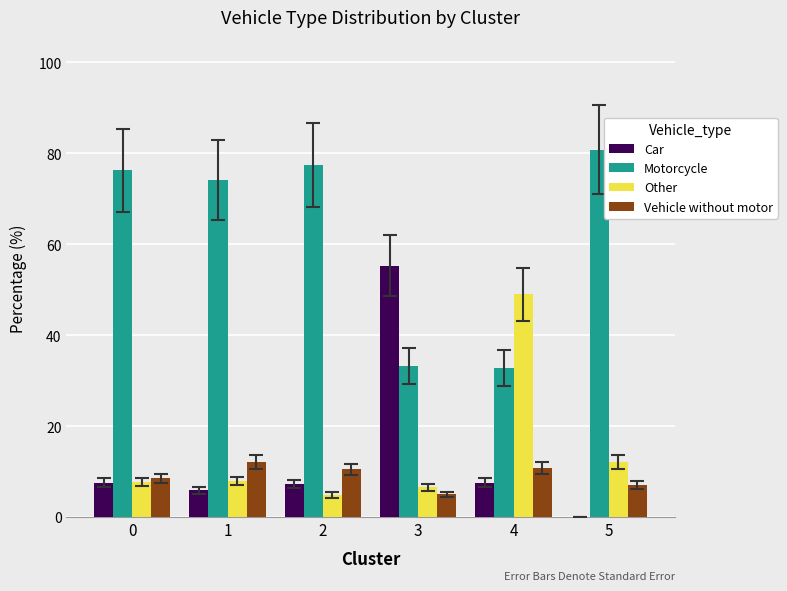

Is the value of Vehicle without motor at 3 greater than the value of Other at 0?

No